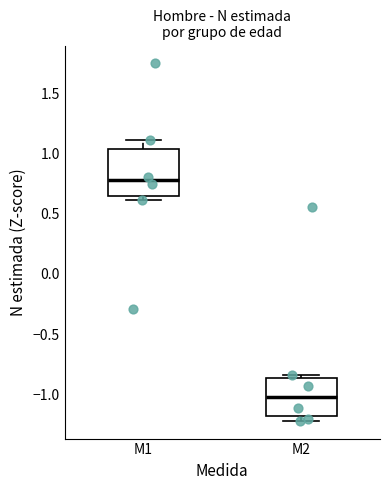

Where does the median line of the box for M2 sit on the y-axis? The values are not printed on the chart, so give them approximately, as read against the axis.

-1.00